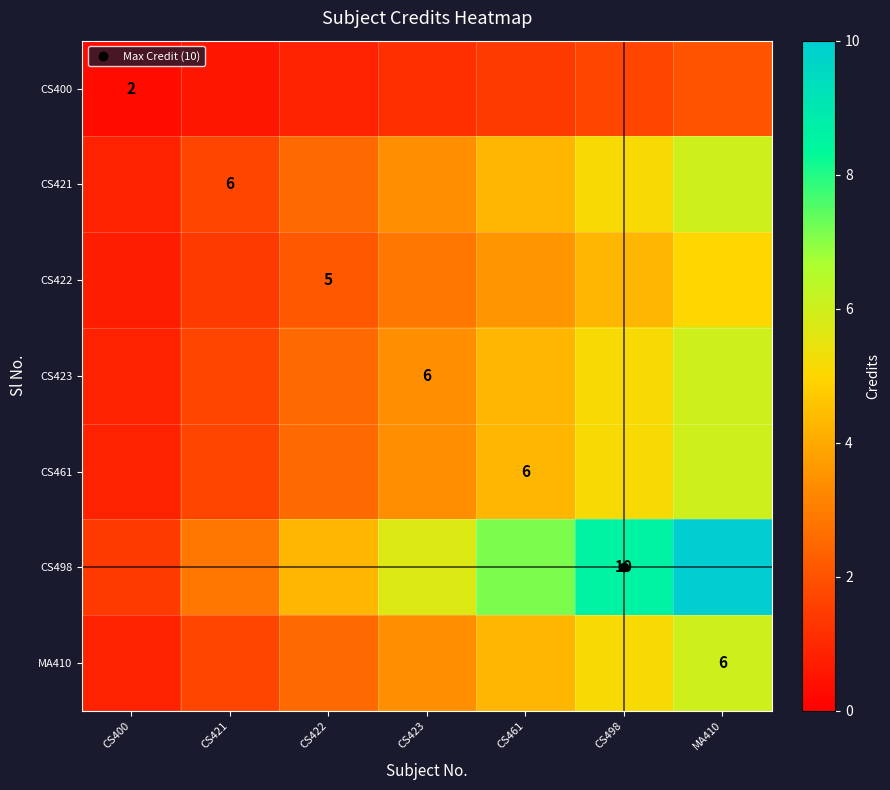

Which series has the largest total across all categories?

CS498